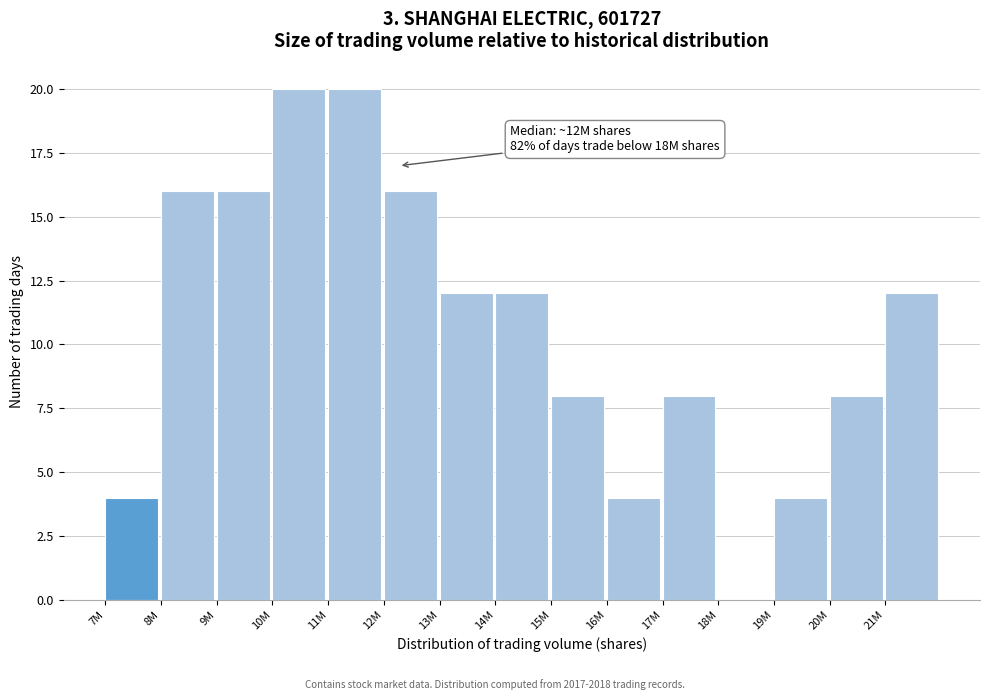

Reading left to right, list all the values displayed in this chart.

7M=4	8M=16	9M=16	10M=20	11M=20	12M=16	13M=12	14M=12	15M=8	16M=4	17M=8	18M=0	19M=4	20M=8	21M=12